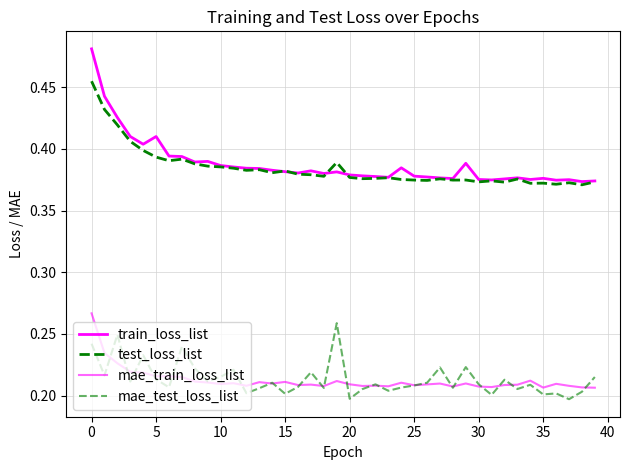

Does the chart display data point markers on the line(s)?

No